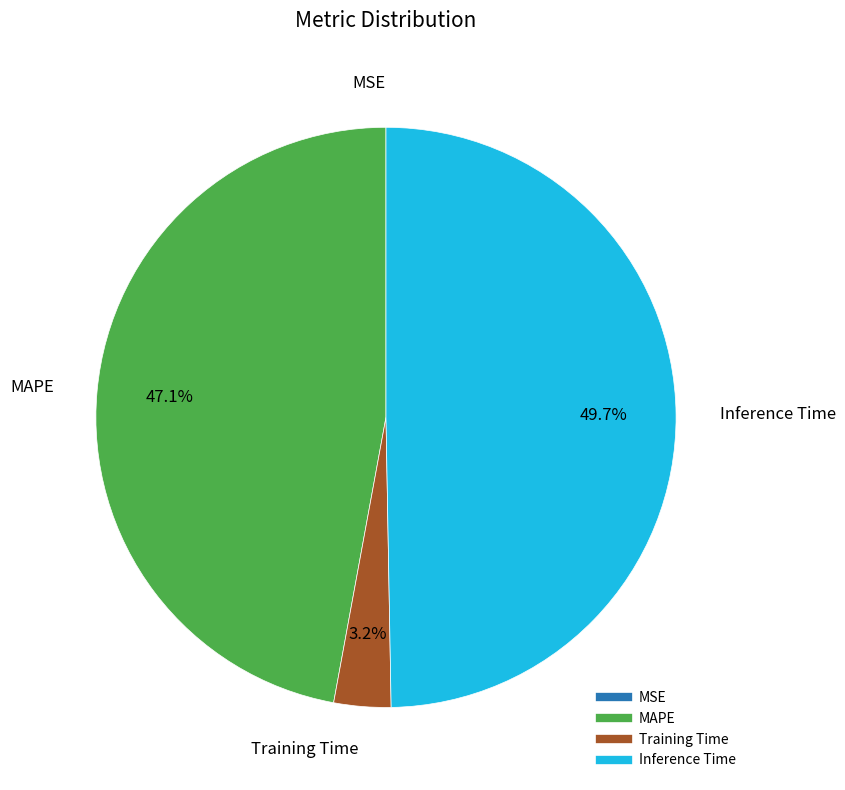

To the nearest percent, what portion does MAPE represent?

47%